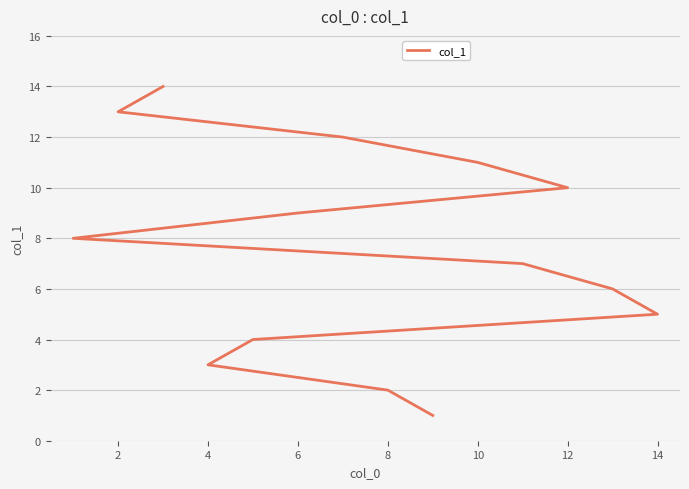

What is the average value?

8